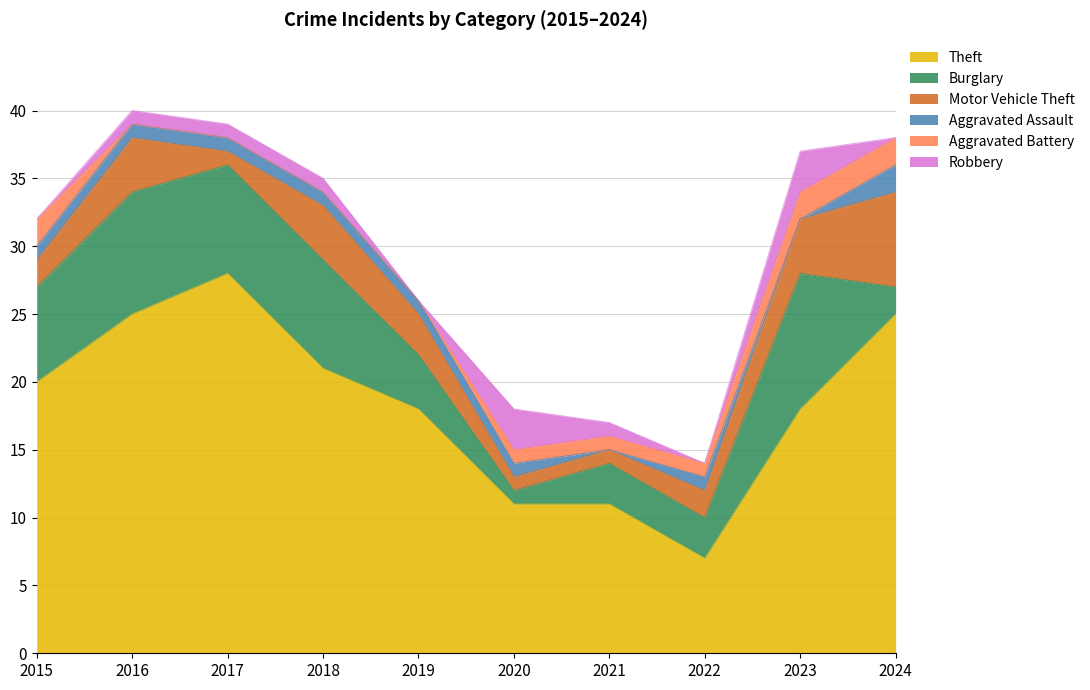

Which series changed the most between 2016 and 2020?

Theft